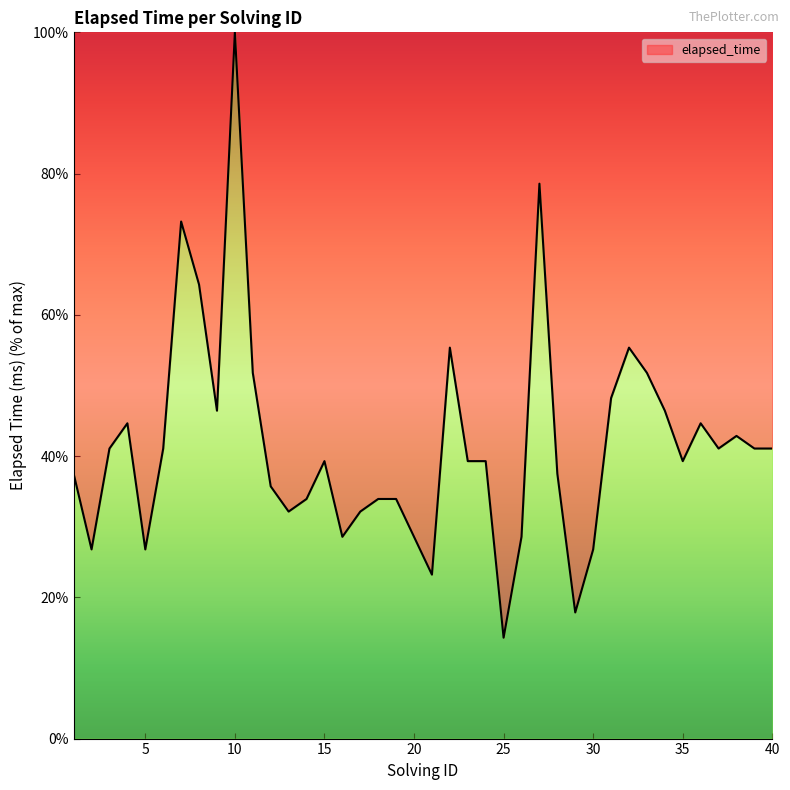

What is the smallest value displayed?

14.3